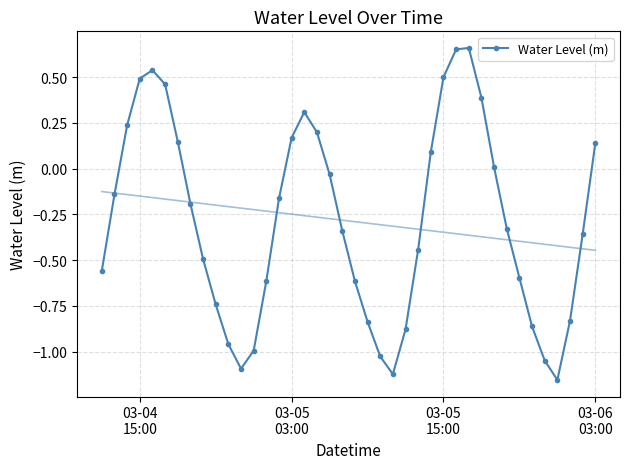

Reading left to right, extract all data points from this chart.

-0.6	-0.1	0.2	0.5	0.5	0.5	0.1	-0.2	-0.5	-0.7	-1.0	-1.1	-1.0	-0.6	-0.2	0.2	0.3	0.2	-0.0	-0.3	-0.6	-0.8	-1.0	-1.1	-0.9	-0.4	0.1	0.5	0.7	0.7	0.4	0.0	-0.3	-0.6	-0.9	-1.0	-1.2	-0.8	-0.4	0.1